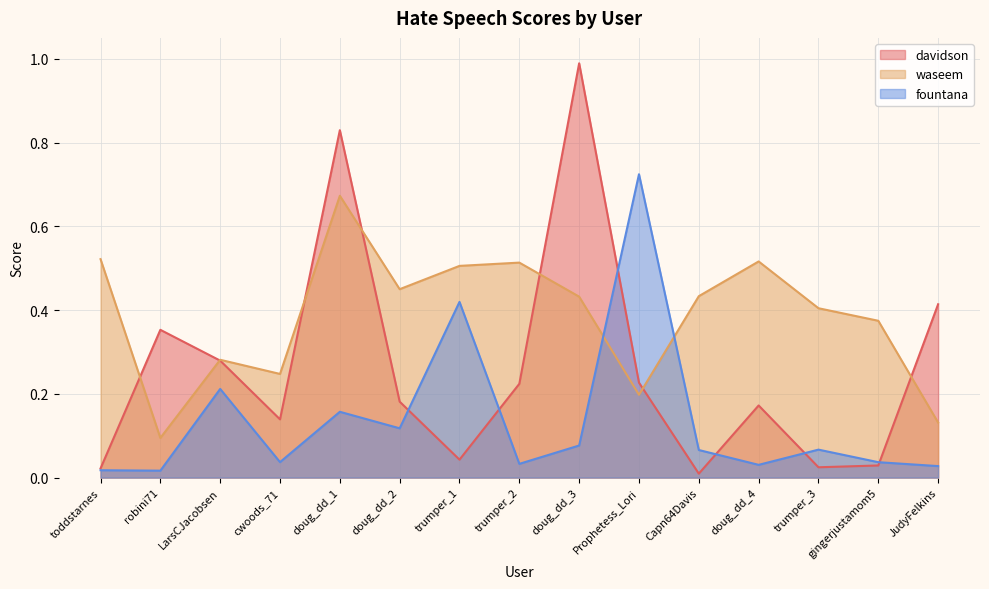

What are all the series names shown in the legend?

davidson, waseem, fountana